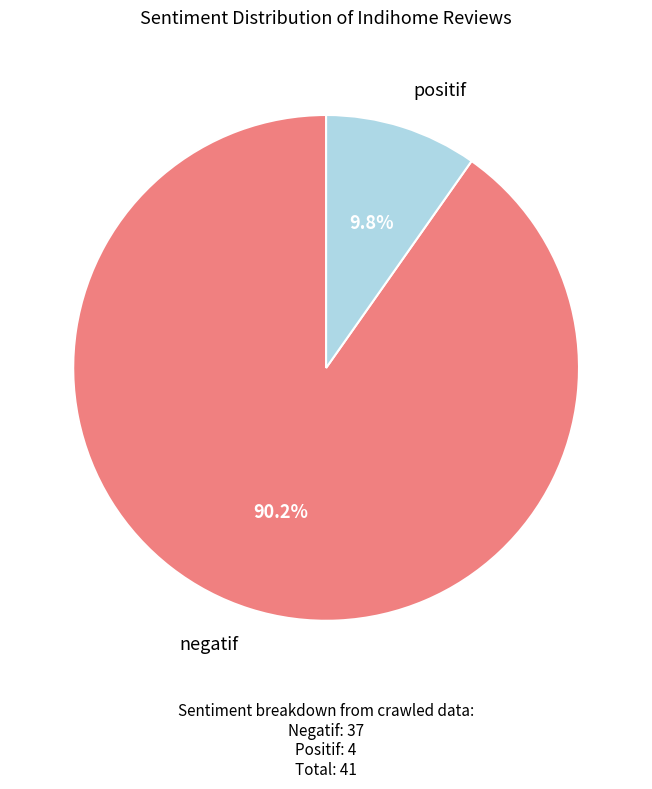

Does any single category account for the majority?

Yes